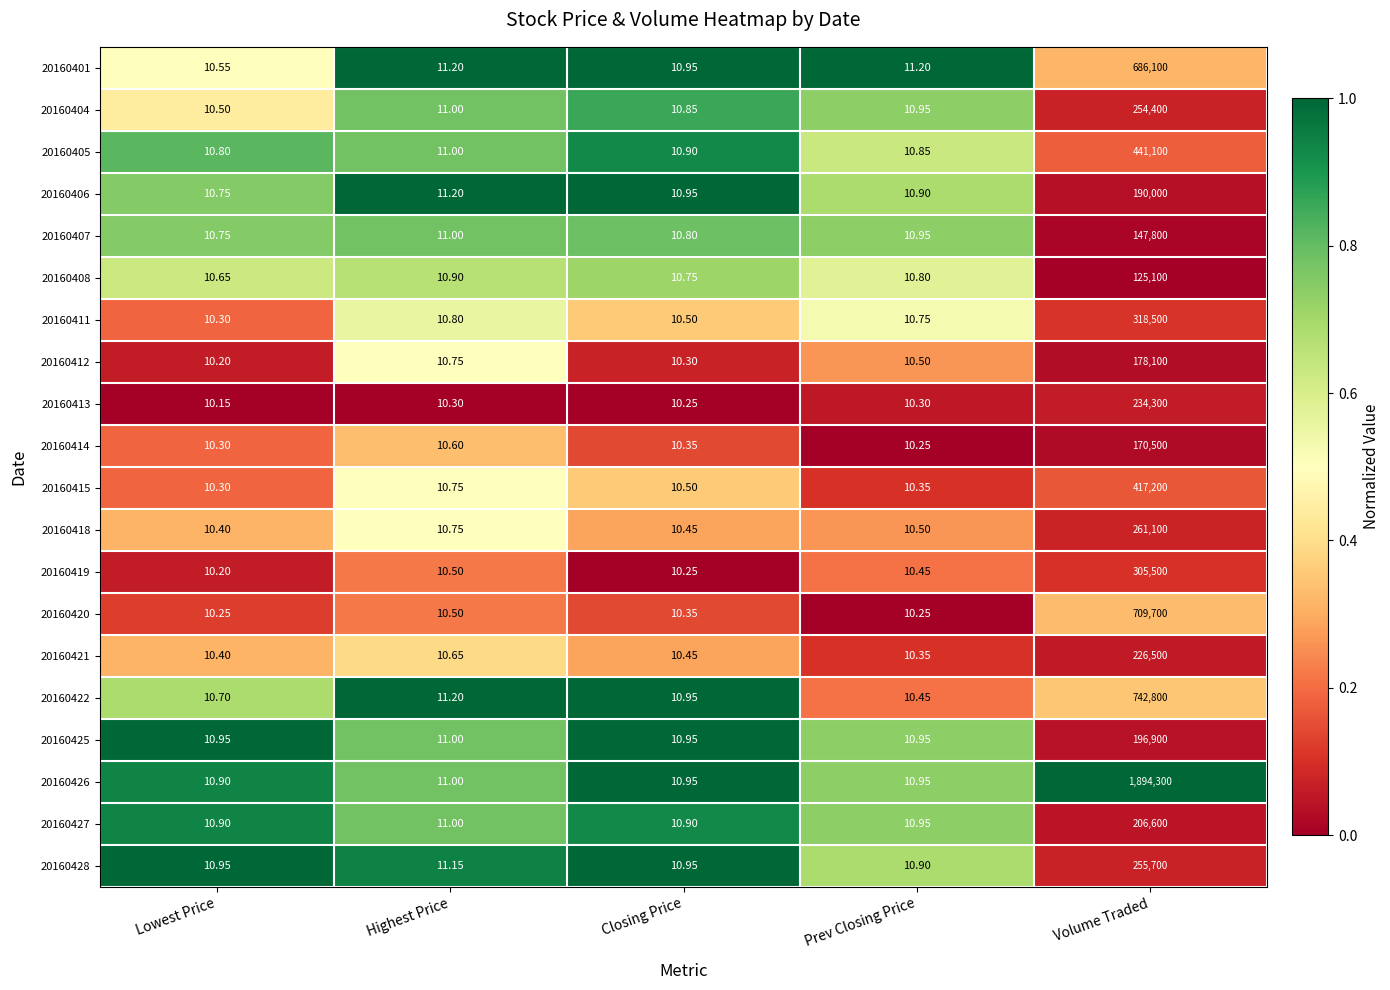

List the labels in order of 20160422 value, largest first.

Volume Traded, Highest Price, Closing Price, Lowest Price, Prev Closing Price